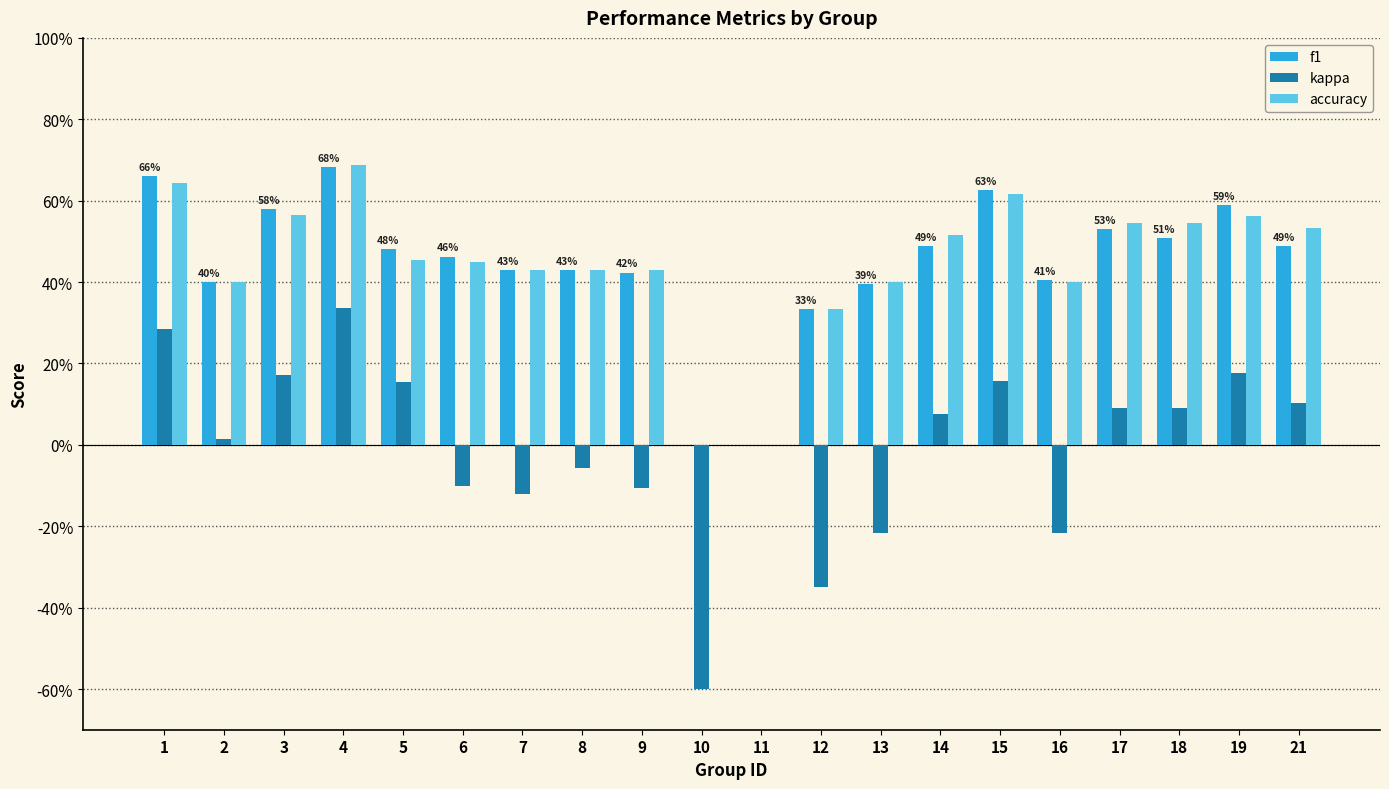

Is it true that kappa equals 0.0 at 2?

True